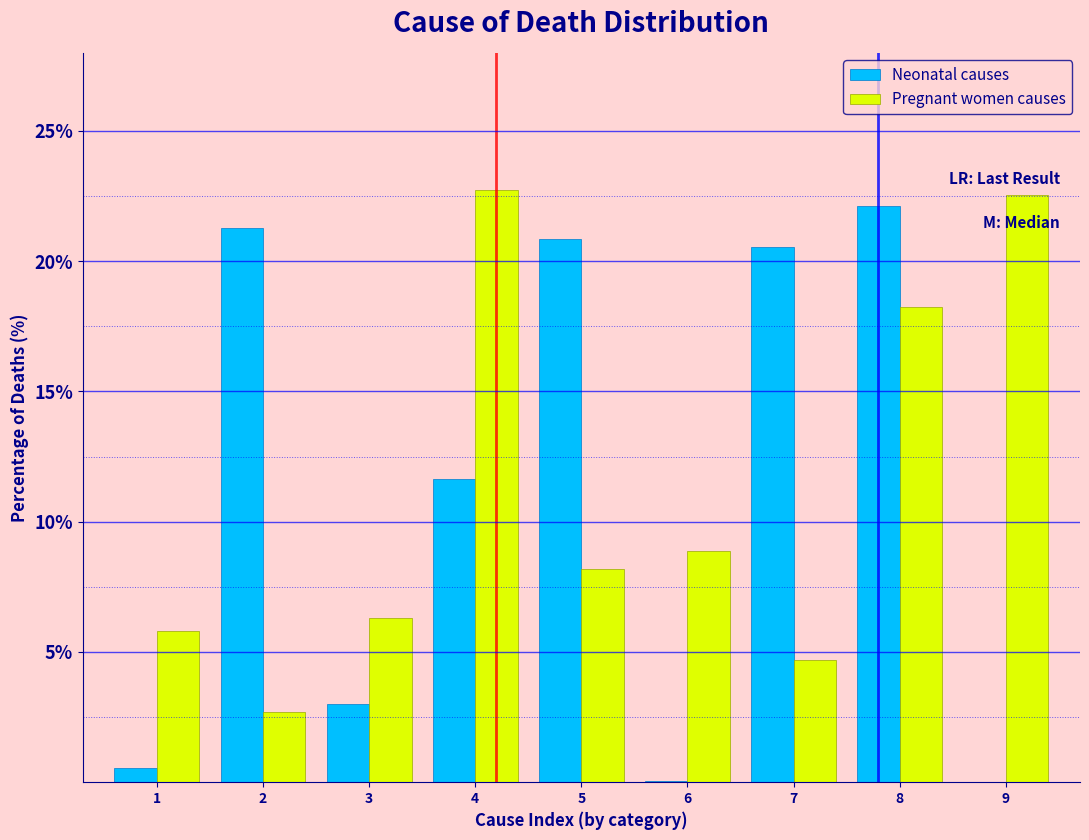

True or false: Neonatal causes has a value of 36.8 at 7.

False